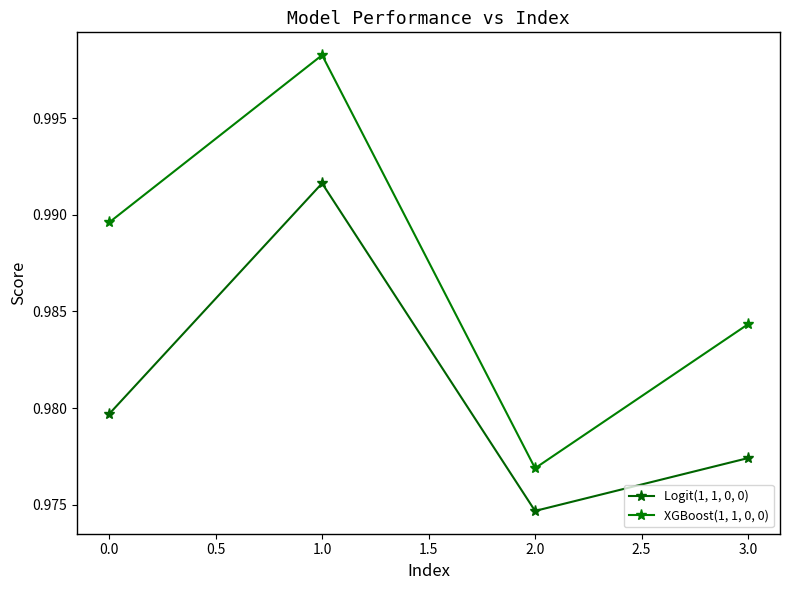

True or false: Logit(1, 1, 0, 0) and XGBoost(1, 1, 0, 0) intersect in this chart.

False